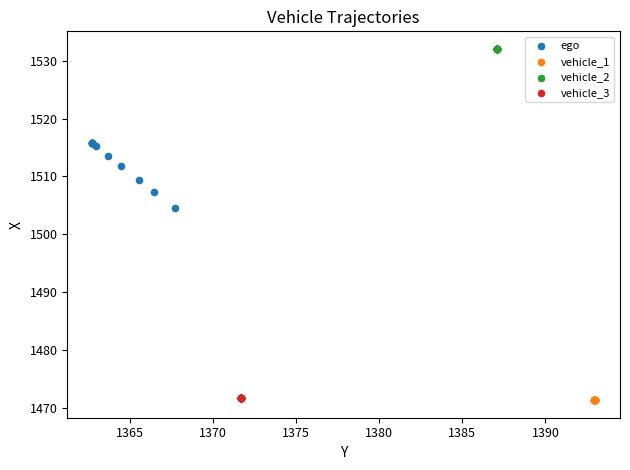

Which series contains the highest Y value?

vehicle_2